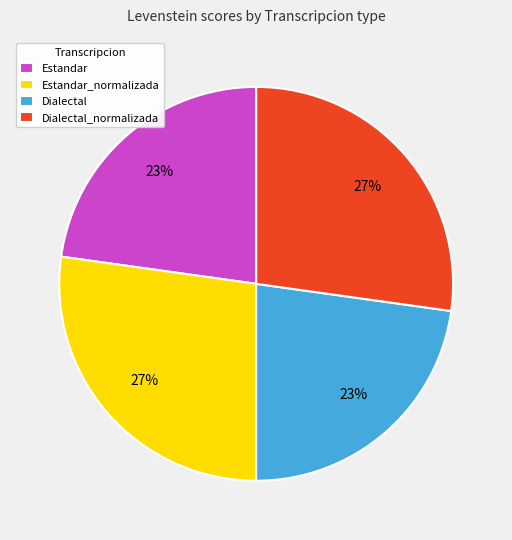

Which has a higher value, Dialectal_normalizada or Estandar?

Dialectal_normalizada